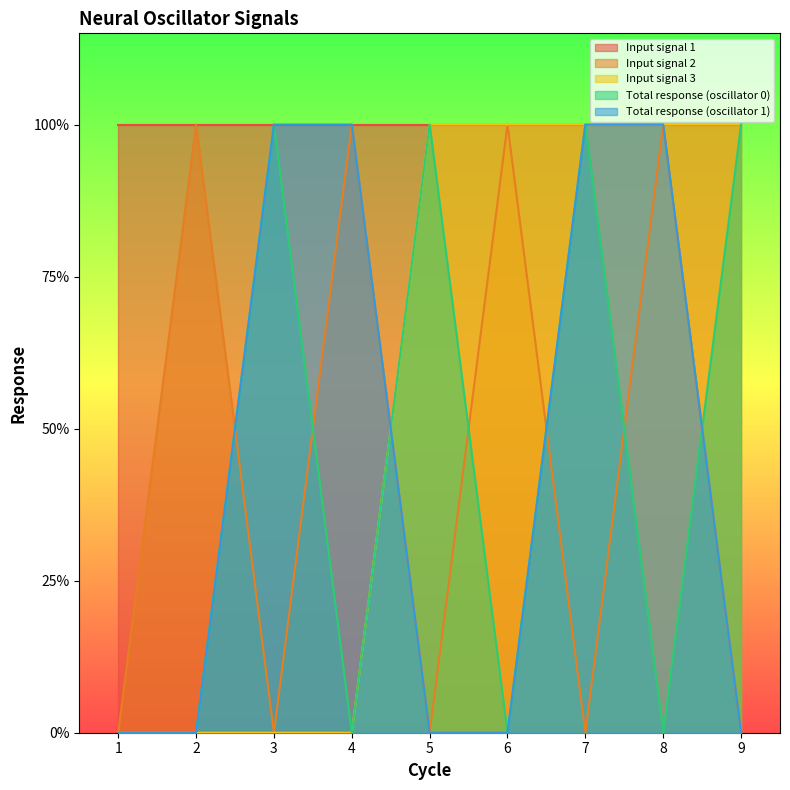

Which series changed the most between 2 and 3?

Input signal 2